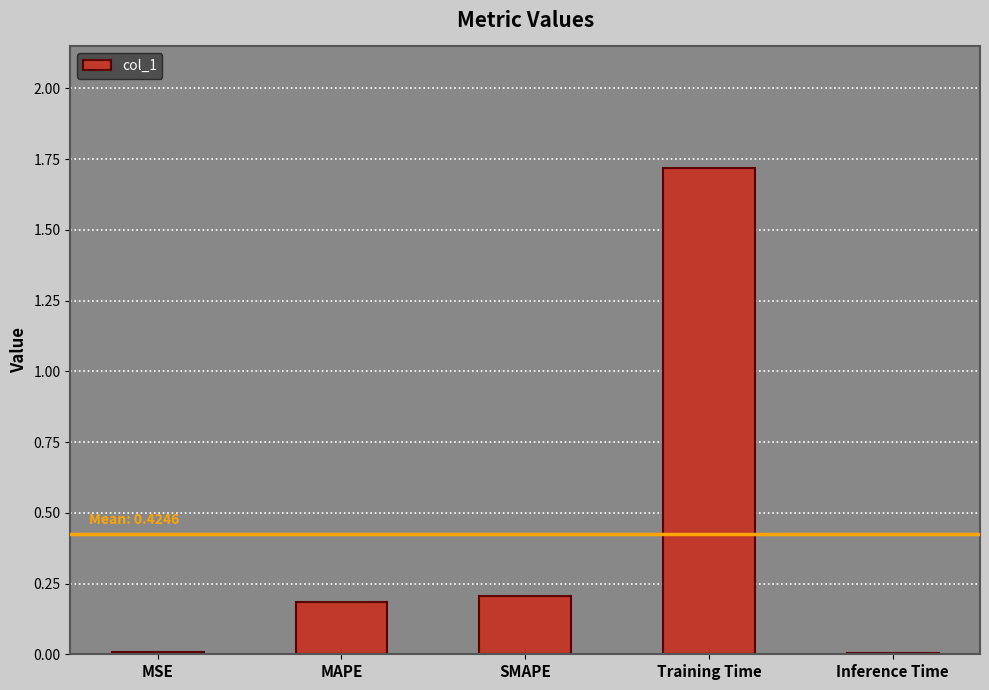

What value does the data have at Training Time?

1.7